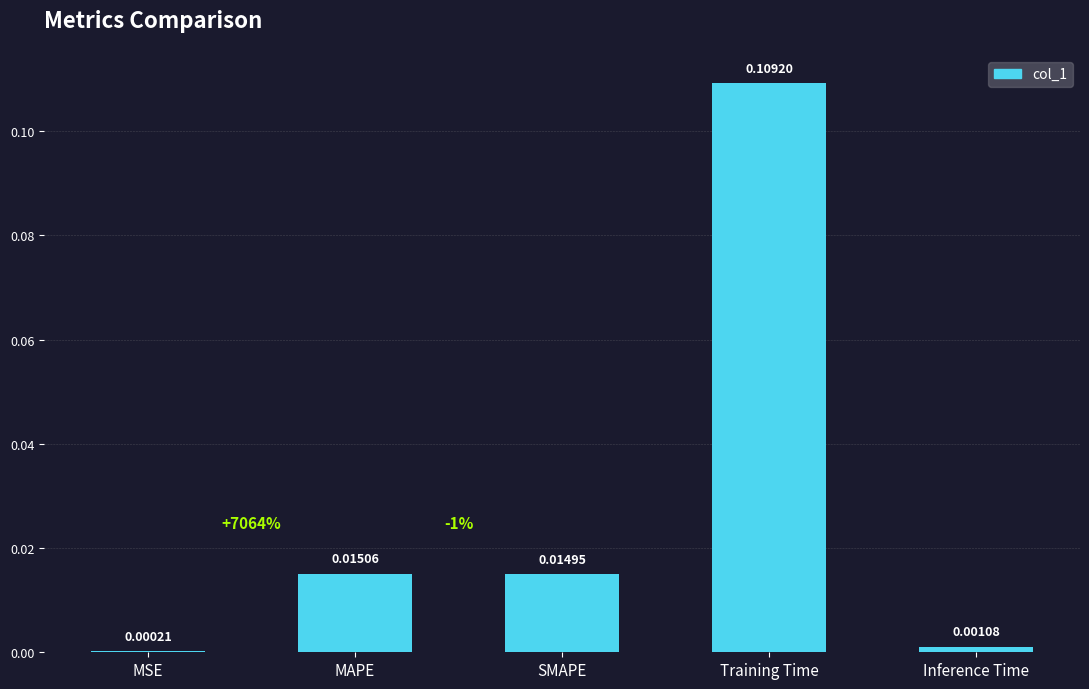

Which category has the highest value across all series?

Training Time